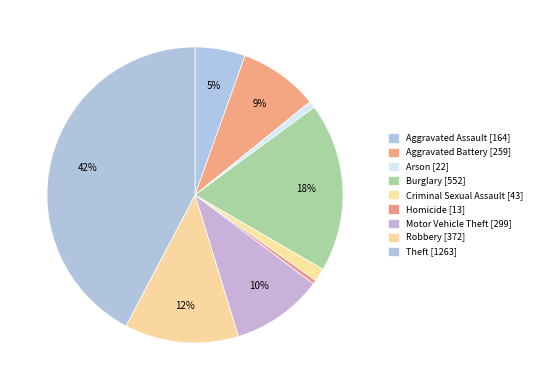

Between Motor Vehicle Theft and Aggravated Battery, which is larger?

Motor Vehicle Theft